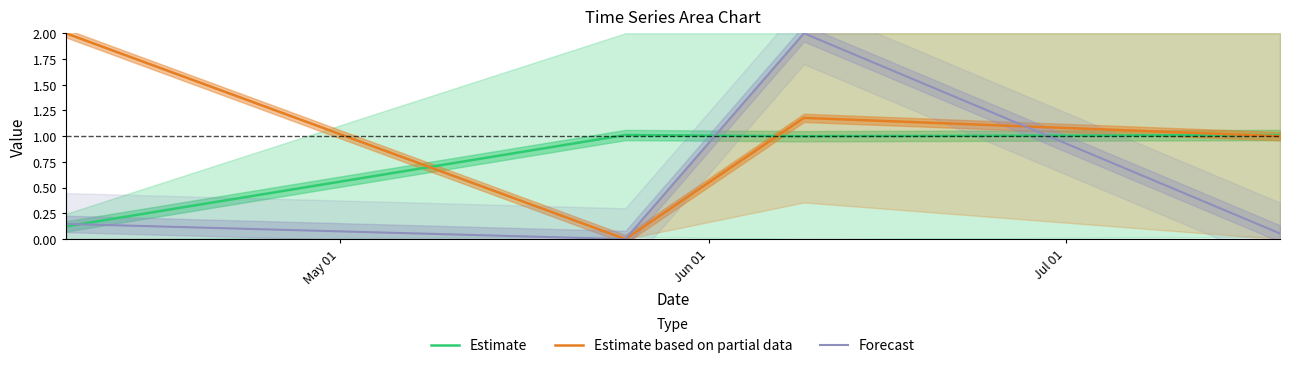

What is the maximum value for Forecast?

2.0